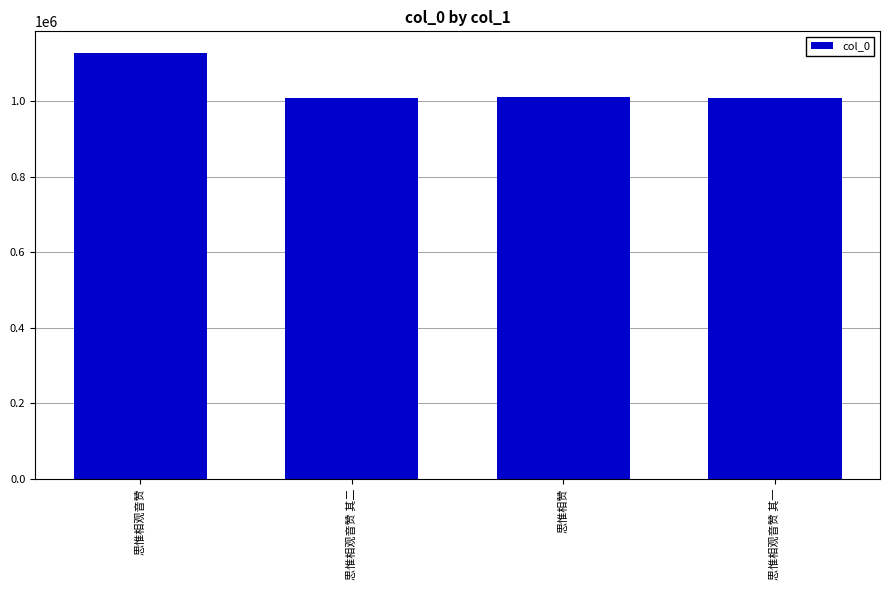

What is the label of the 2nd bar from the right?

思惟相赞